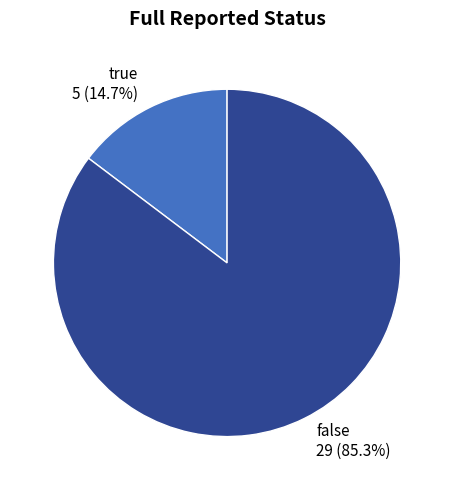

To the nearest percent, what is the combined percentage of true and false?

100%